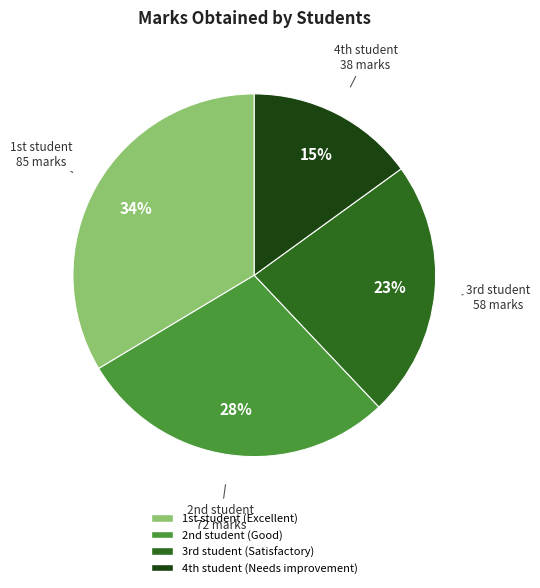

How many segments does this pie chart have?

4